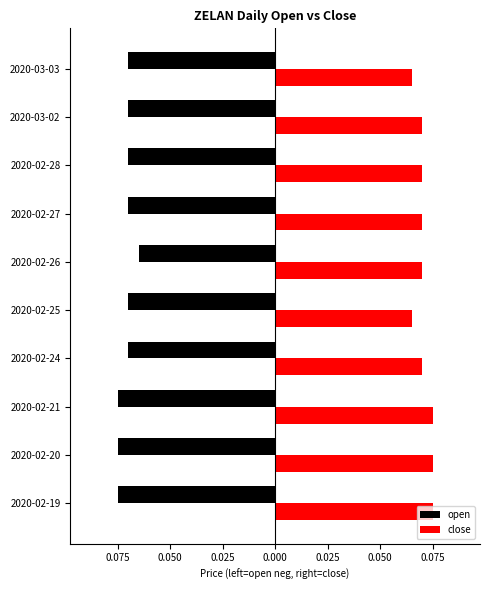

Which series has the largest total across all categories?

close